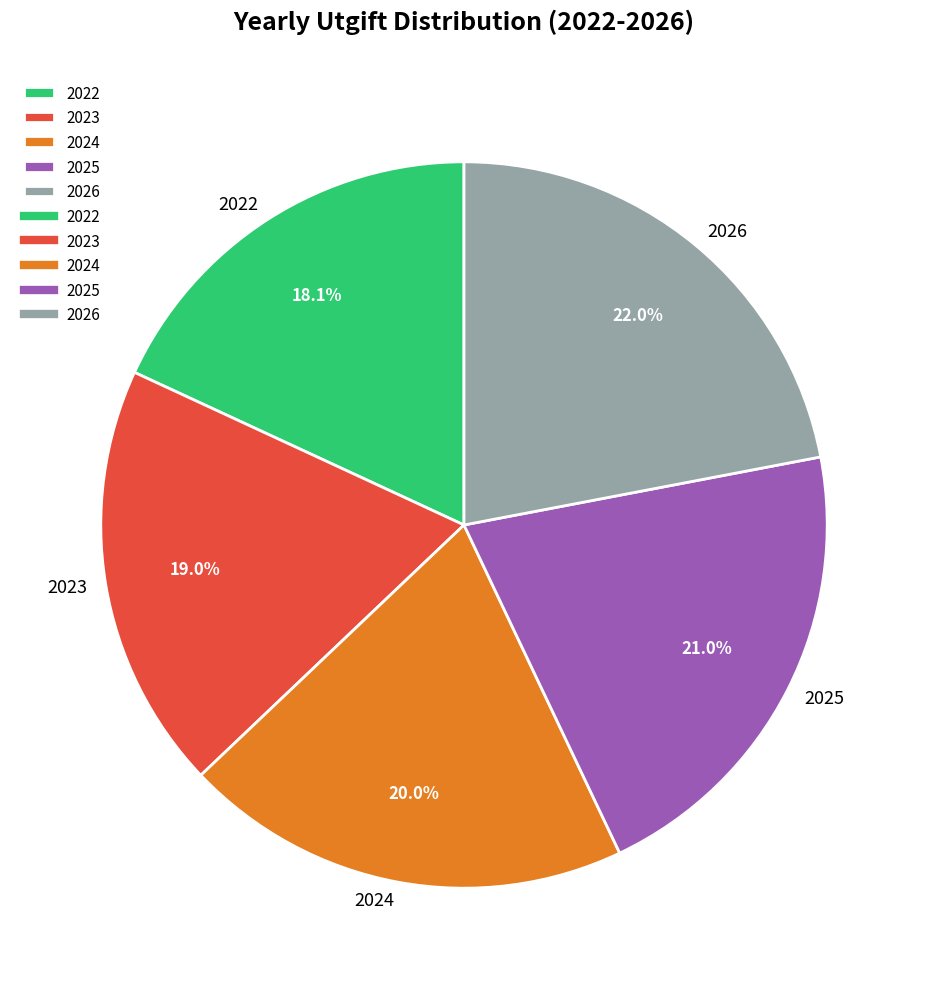

Does 2025 represent more than half of the total?

No